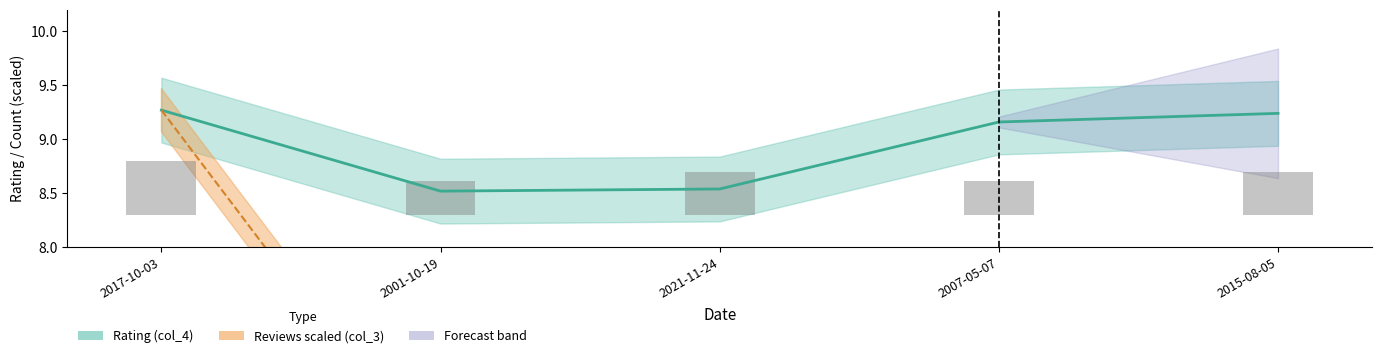

List the series in order of their overall mean, lowest first.

Reviews scaled (col_3), Rating (col_4)